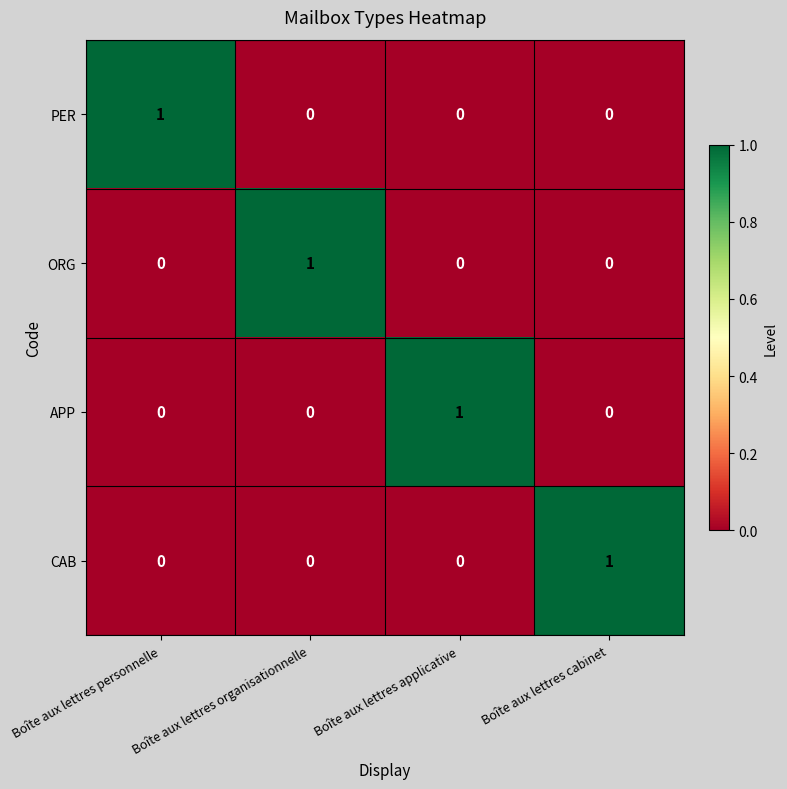

True or false: CAB has a value of 1 at Boîte aux lettres organisationnelle.

False